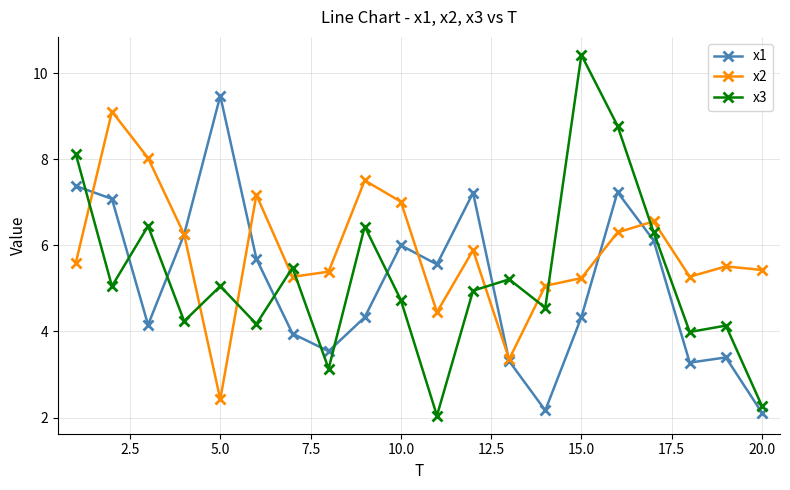

True or false: x3 and x2 cross at least once.

True